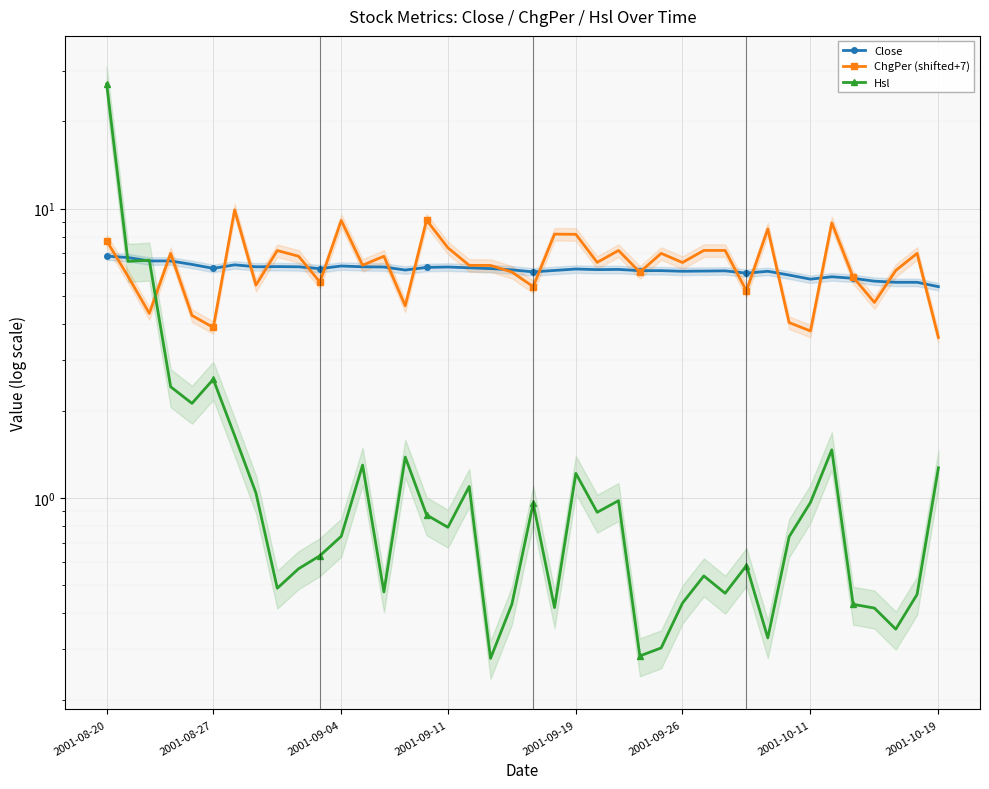

How many values in the Close series exceed 6?

31